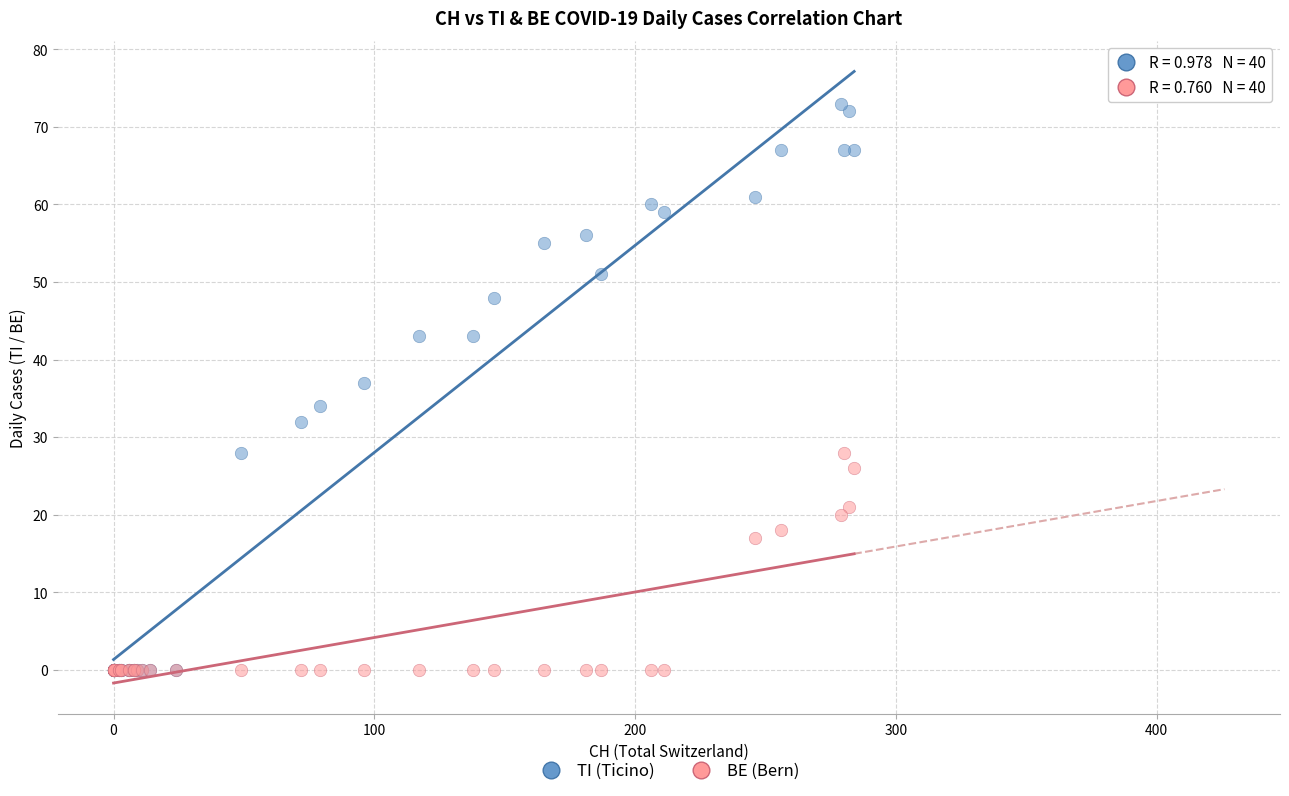

In the BE (Bern) series, what Y value is closest to 14?

17